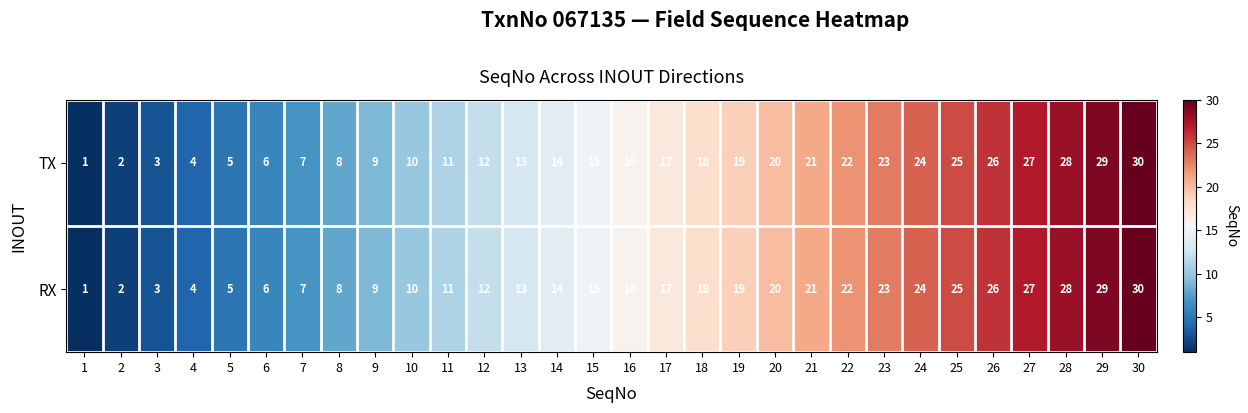

What value does the TX series have at 12?

12